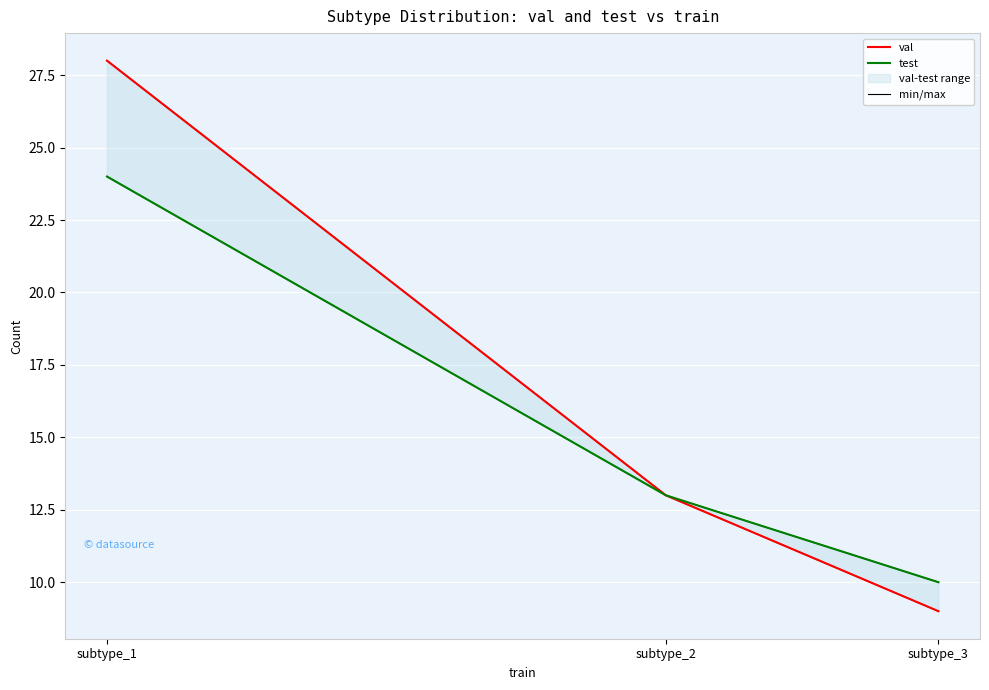

Is the value of min/max at subtype_1 greater than the value of test at subtype_2?

Yes